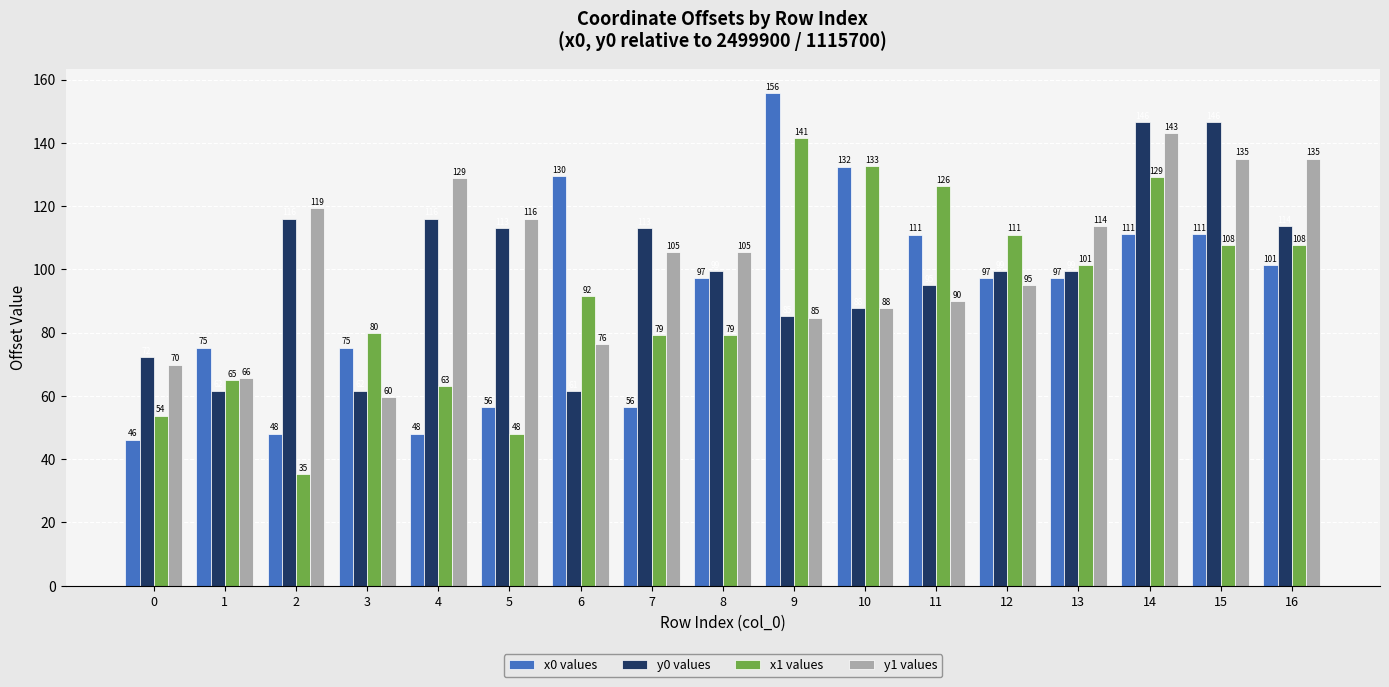

At which category is the sum across all series the highest?

14